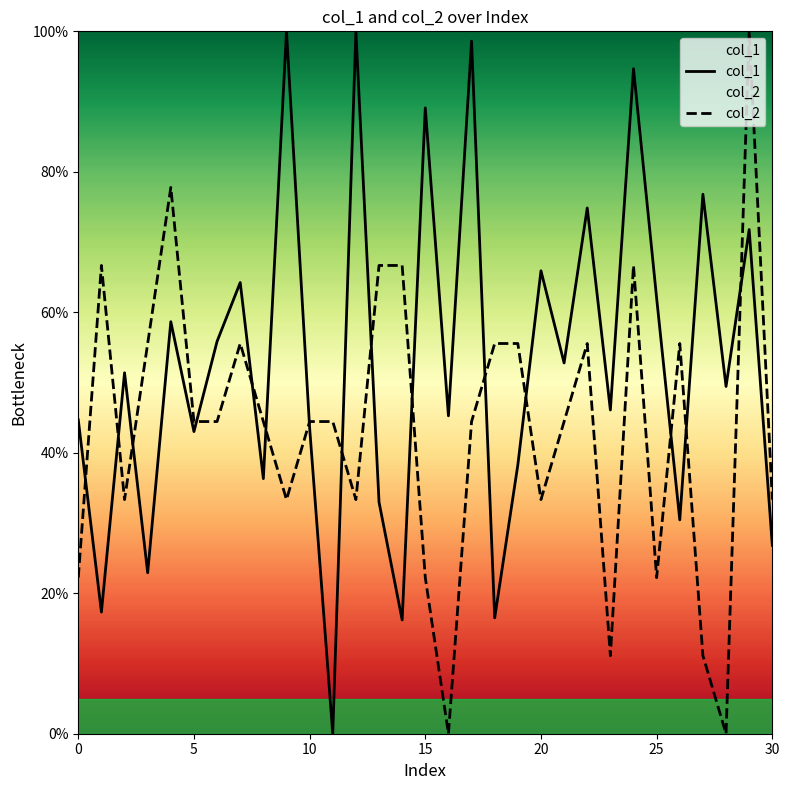

How many categories are shown in the chart?

31